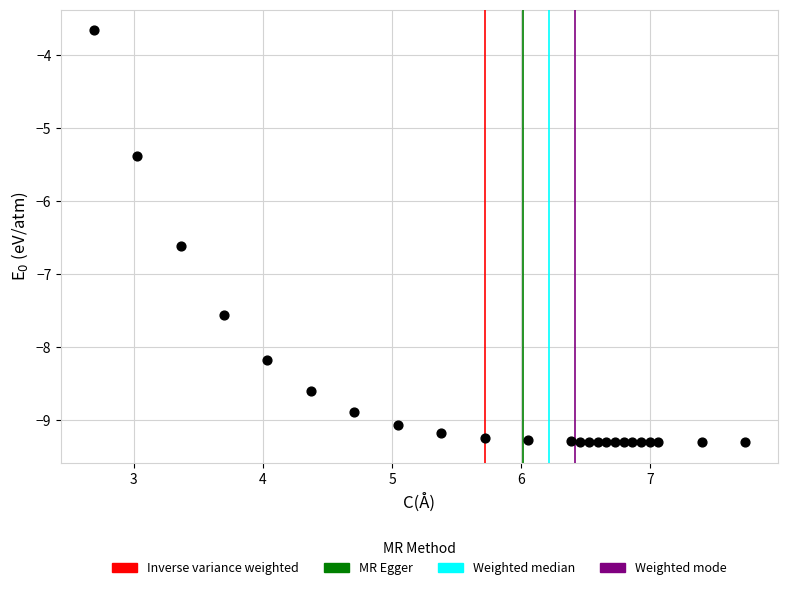

What is the range of Y values (max minus min)?

5.7